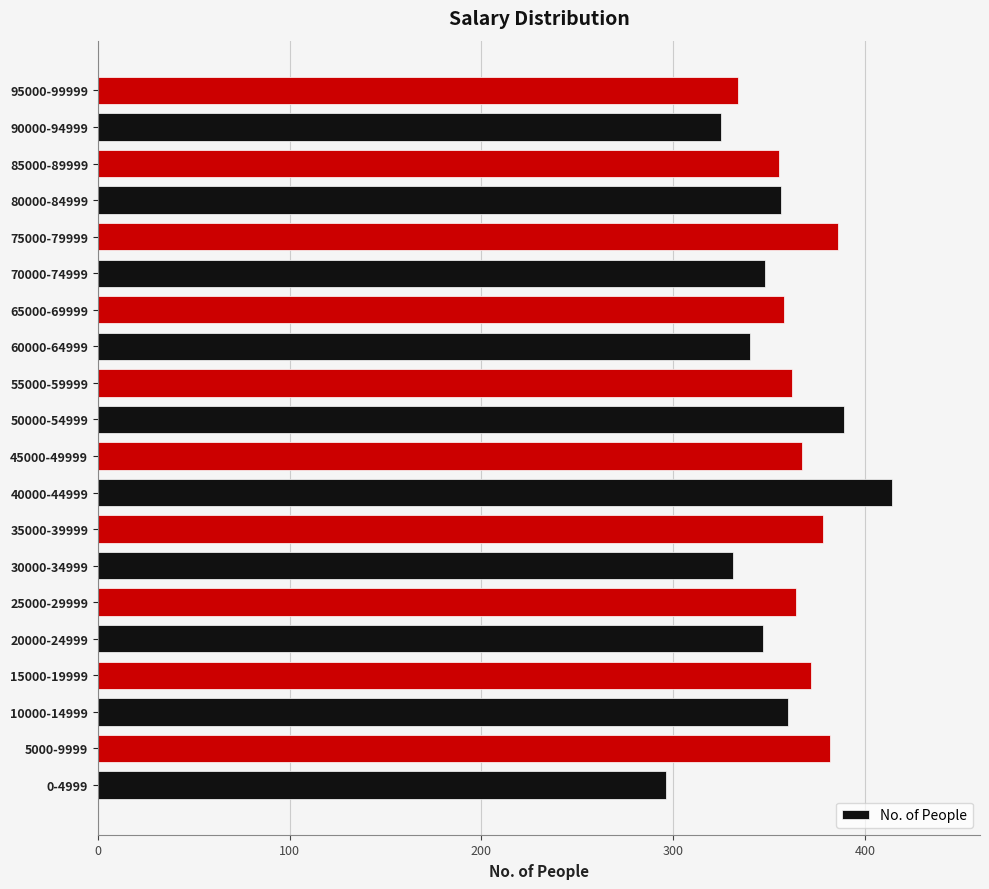

Which label corresponds to the smallest value in the chart?

0-4999